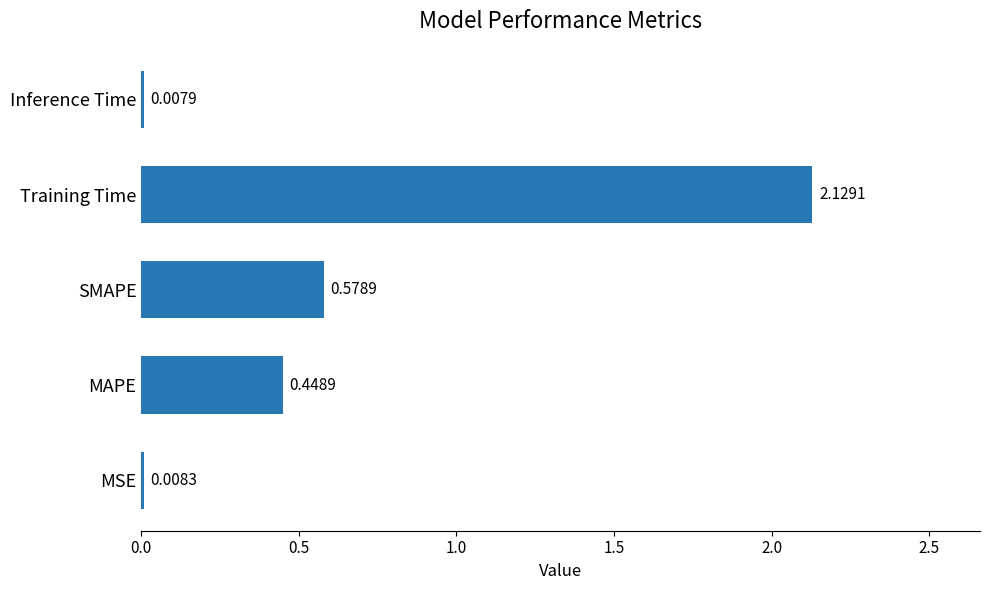

Are the bars horizontal?

Yes